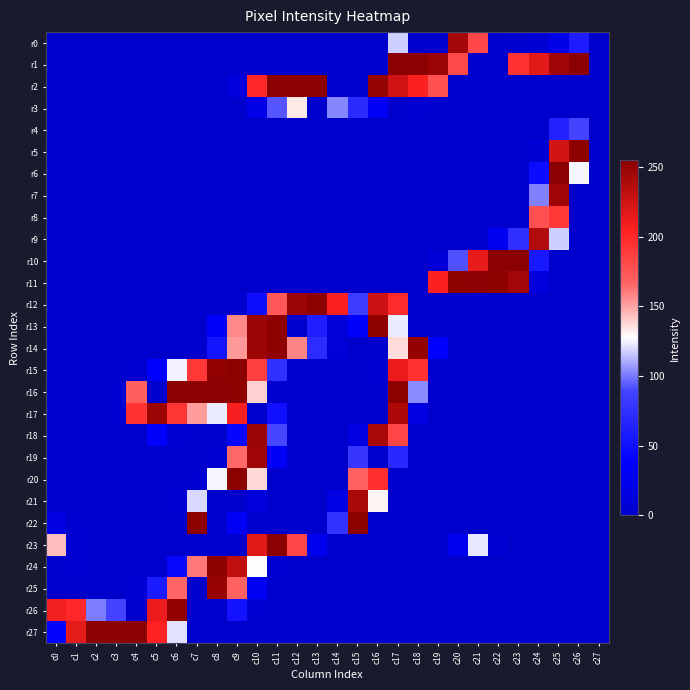

Which series has the widest spread of values?

r1